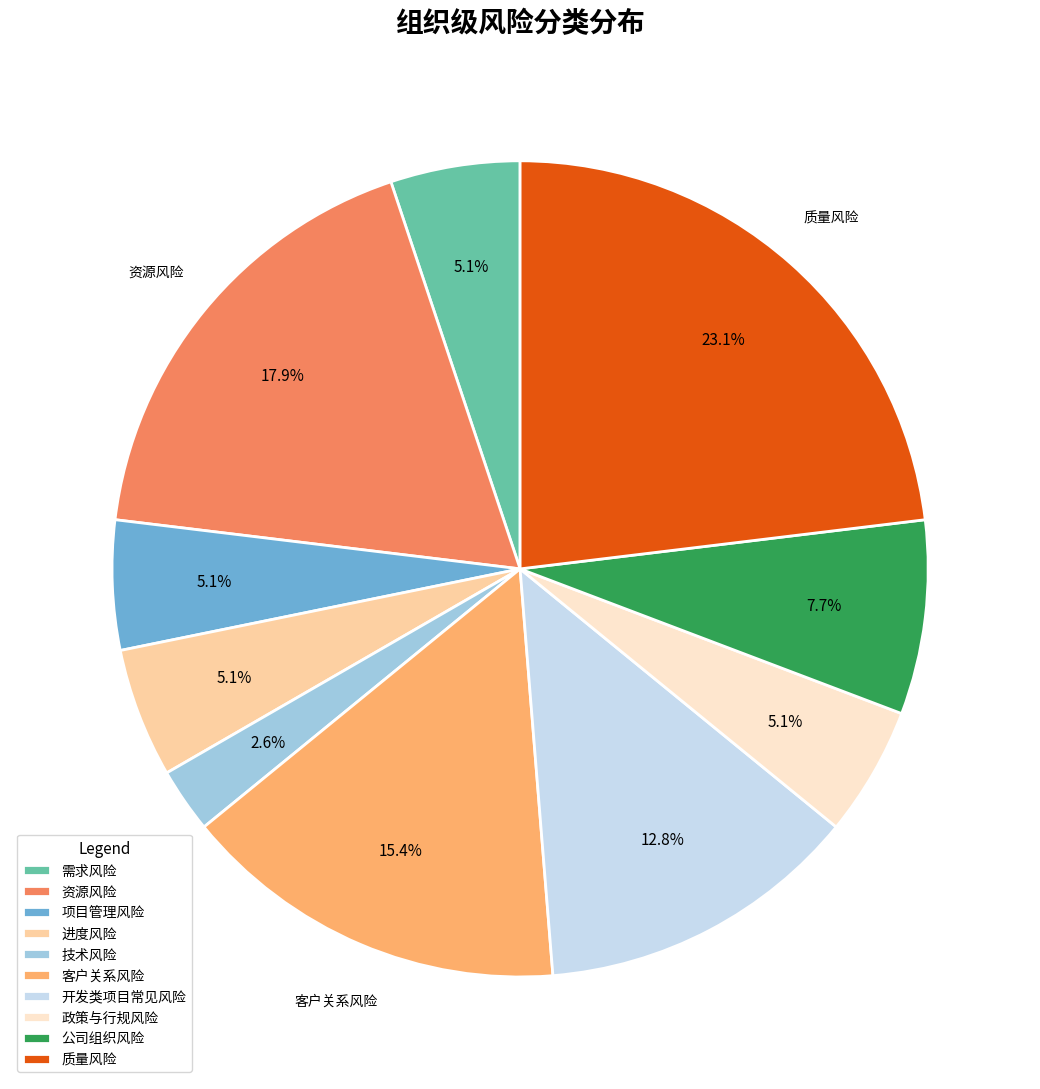

To the nearest percent, what is the difference between the largest and smallest slice percentages?

21%